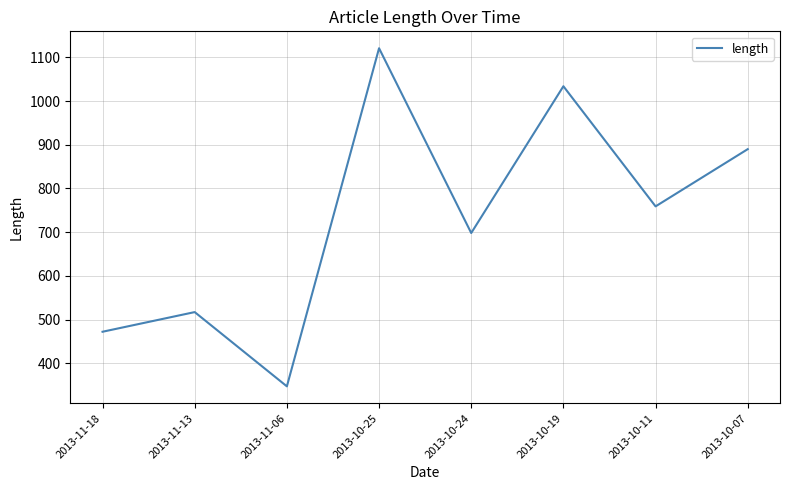

What is the average value?

730